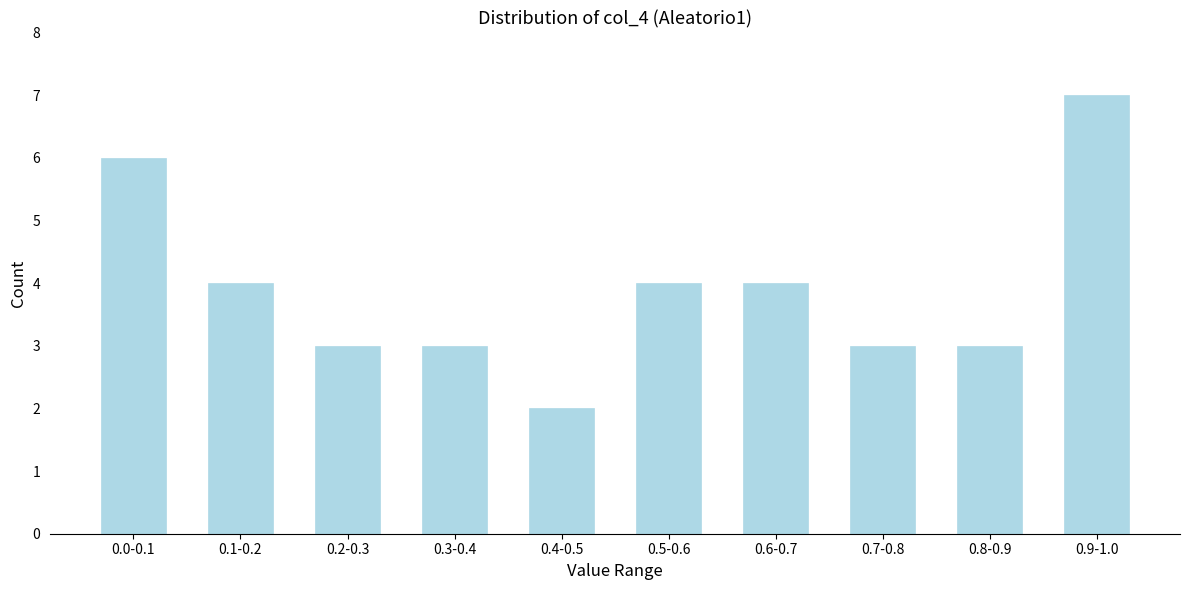

Reading left to right, what are all the values shown in this chart?

0.0-0.1=6	0.1-0.2=4	0.2-0.3=3	0.3-0.4=3	0.4-0.5=2	0.5-0.6=4	0.6-0.7=4	0.7-0.8=3	0.8-0.9=3	0.9-1.0=7